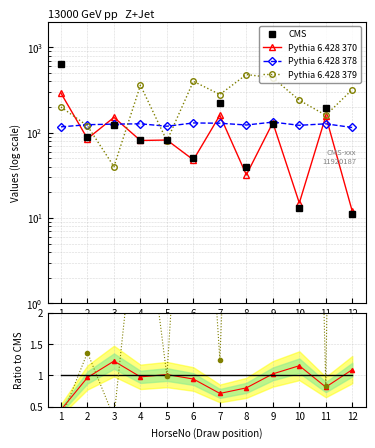

Which series has the widest spread of values?

CMS